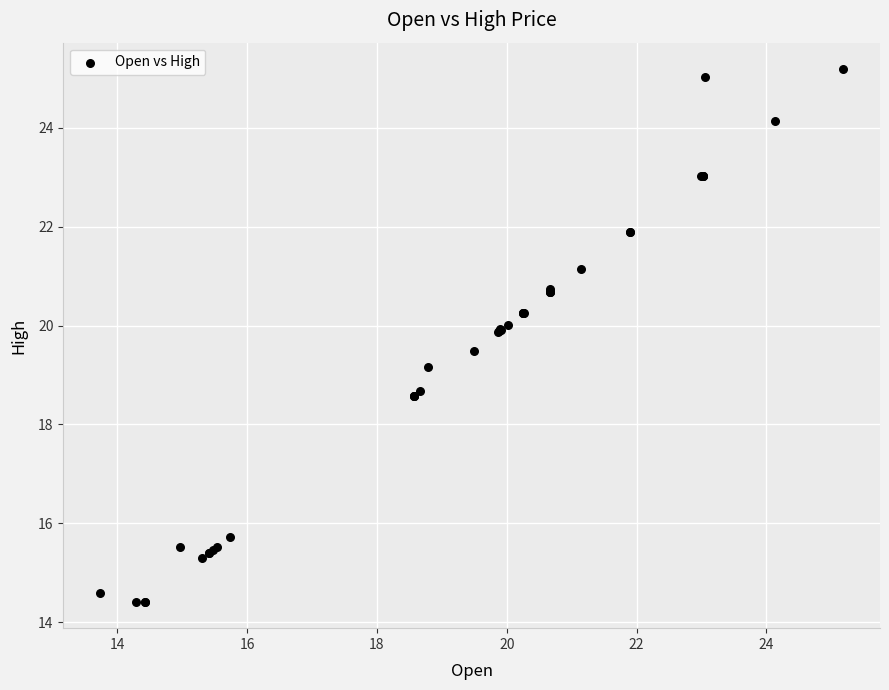

What Y value in the scatter plot is closest to 19?

19.2